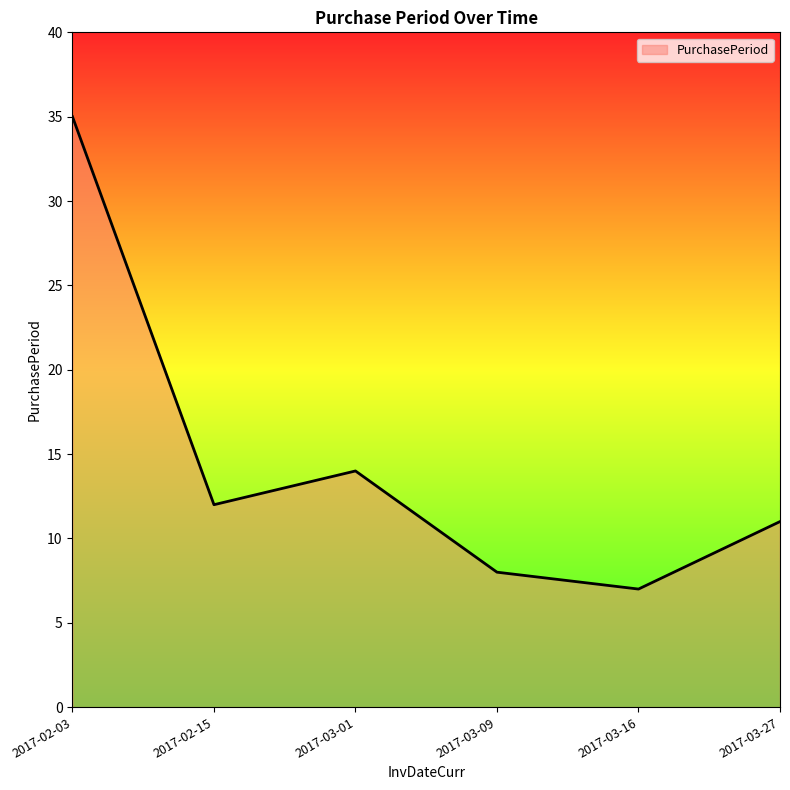

What is the sum of the values at 2017-02-15 and 2017-03-27?

23